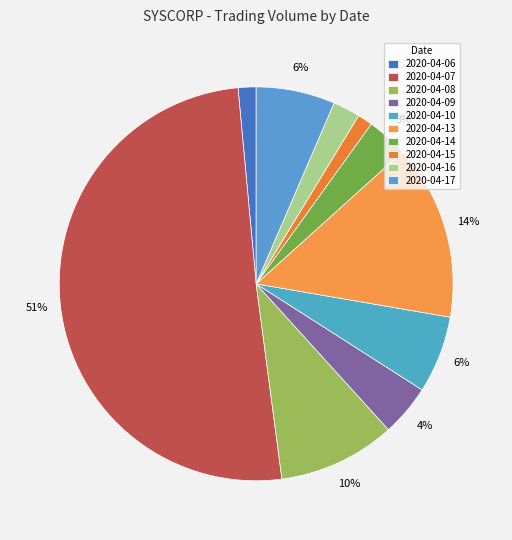

To the nearest percent, what percentage of the pie is 2020-04-16?

2%